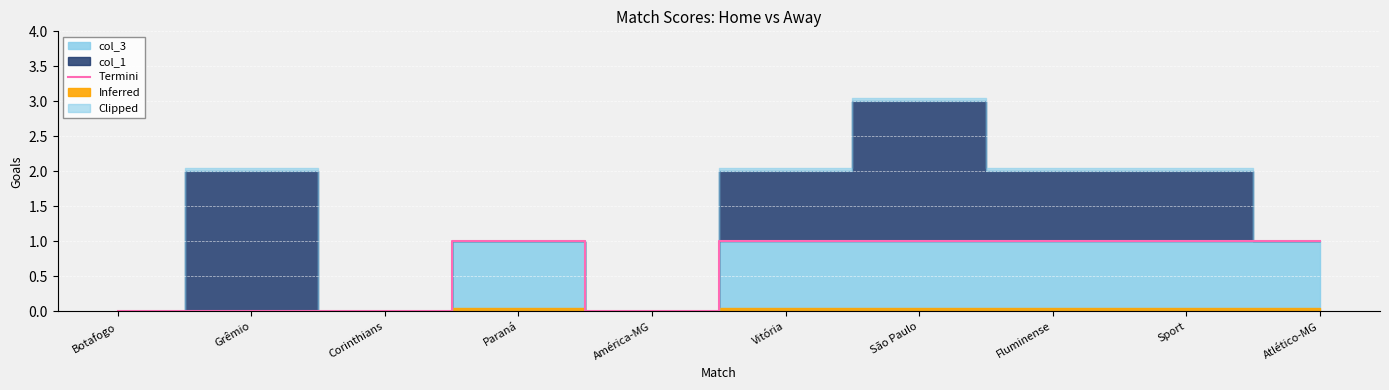

Is it true that the value at Vitória is 1?

False